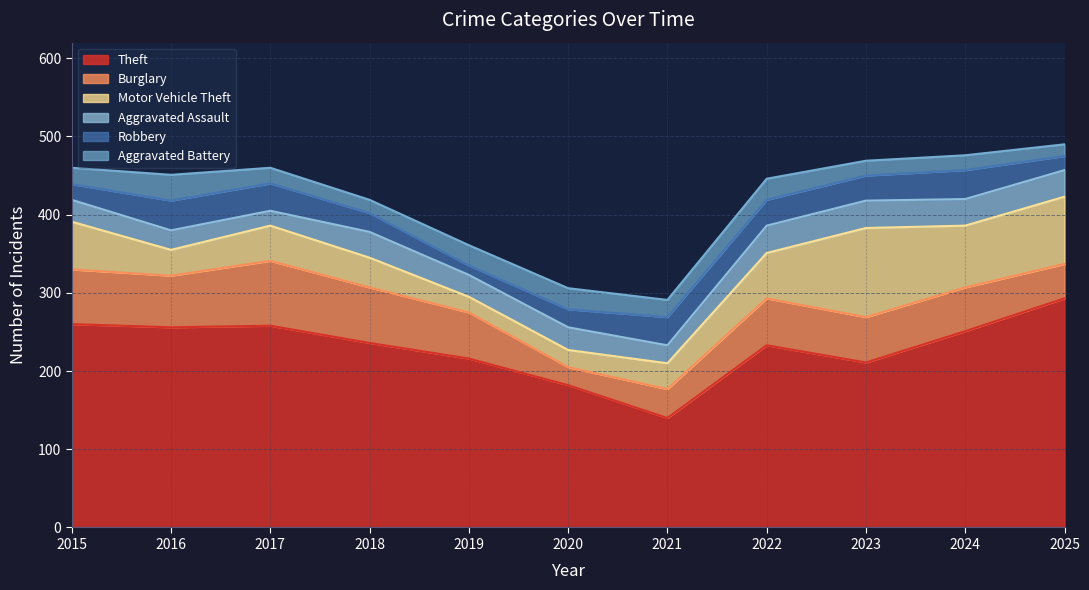

Where does the Burglary series first go above 59?

2015